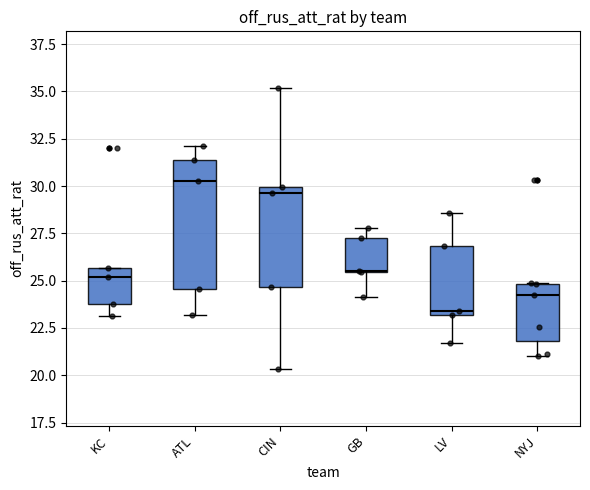

Reading left to right, read every box against the y-axis: the position of its median line, the range the box covers, and the ends of its whiskers. The values are not printed on the chart, so give them approximately, as read against the axis.

KC: median 25.0, box 24.0 to 25.5, whiskers 23.0 to 25.5
ATL: median 30.5, box 24.5 to 31.5, whiskers 23.0 to 32.0
CIN: median 29.5, box 24.5 to 30.0, whiskers 20.5 to 35.0
GB: median 25.5, box 25.5 to 27.0, whiskers 24.0 to 28.0
LV: median 23.5, box 23.0 to 27.0, whiskers 21.5 to 28.5
NYJ: median 24.5, box 22.0 to 25.0, whiskers 21.0 to 25.0